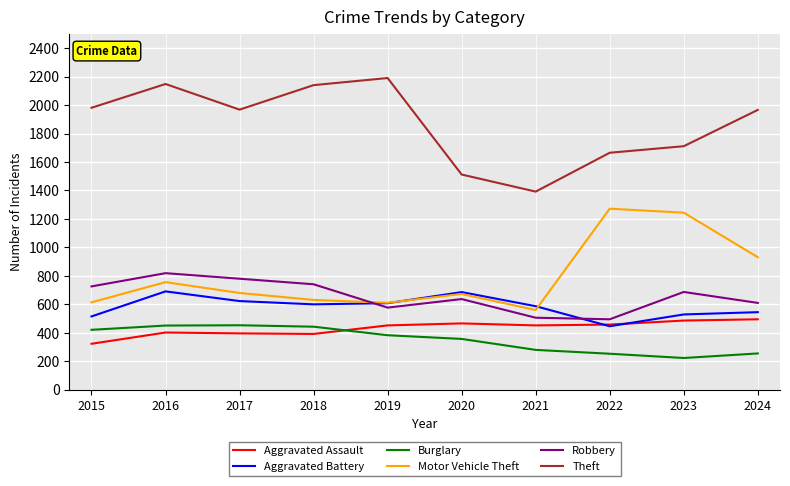

The Aggravated Battery series shows 545 at 2024. True or false?

True